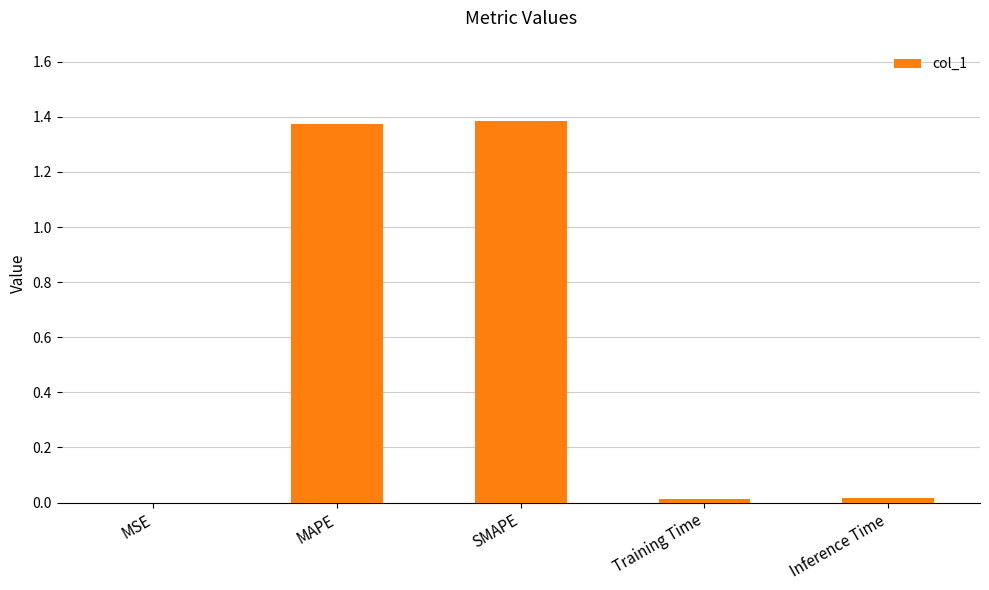

Approximately how many times larger is the value at SMAPE compared to MAPE?

1.0